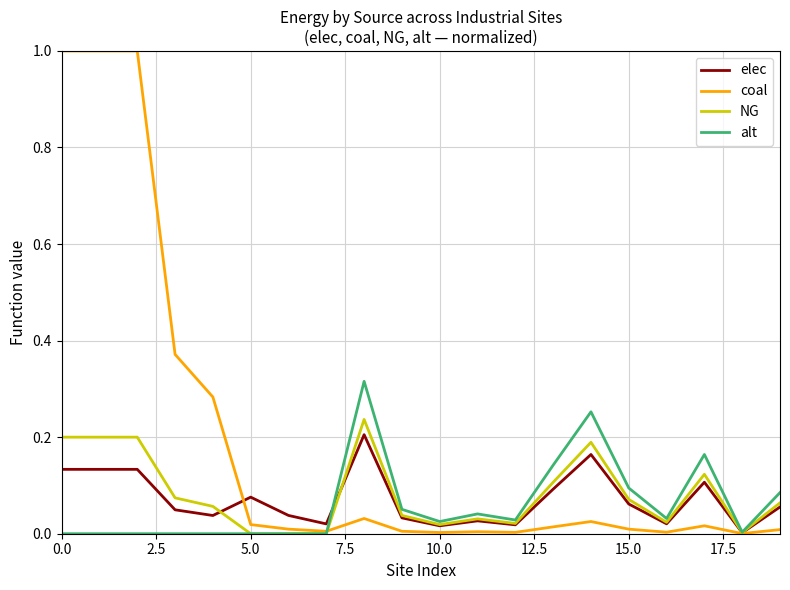

Which series has the widest spread of values?

coal